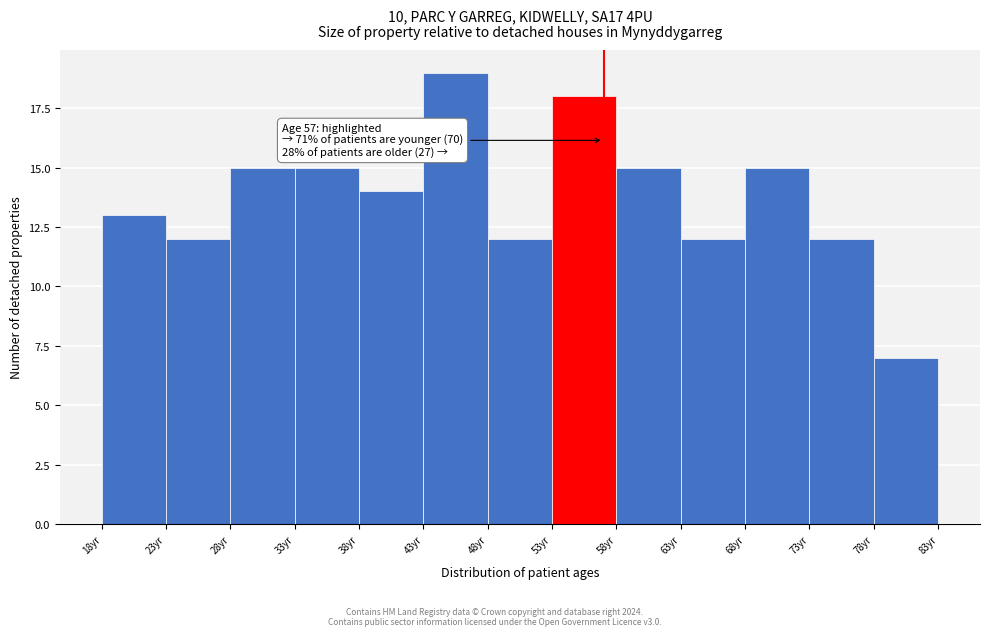

Which range on the x-axis has the tallest bar?

43 to 48